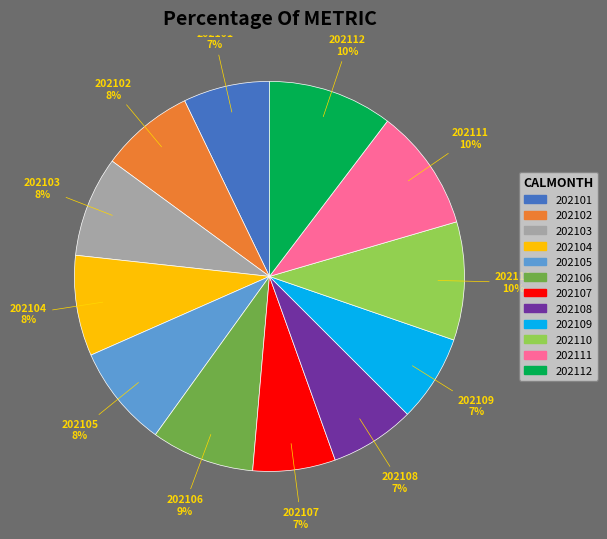

What is the ratio of the value at 202108 to the value at 202111?

0.7